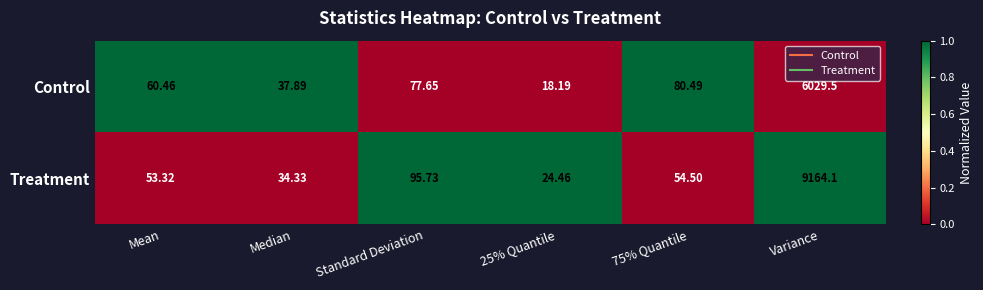

Between Mean and 75% Quantile, which series saw the biggest shift?

Control